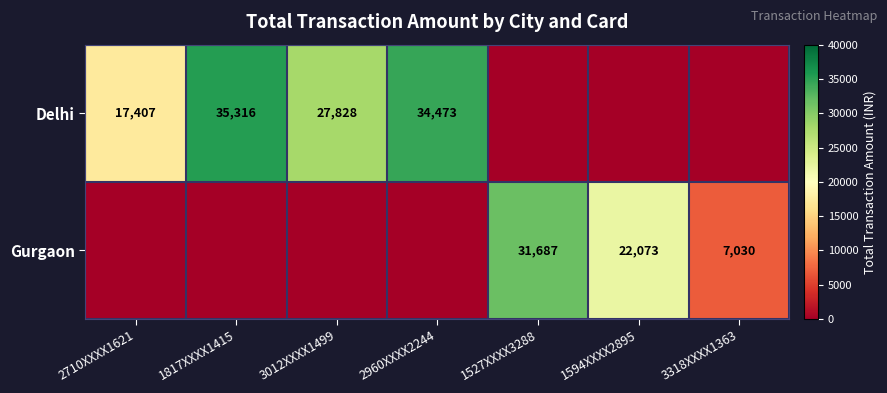

The value of Delhi at 2710XXXX1621 is 17407. True or false?

True